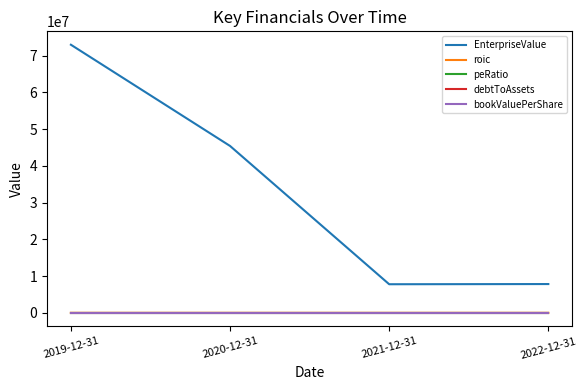

Which label corresponds to the largest value in the chart?

2019-12-31